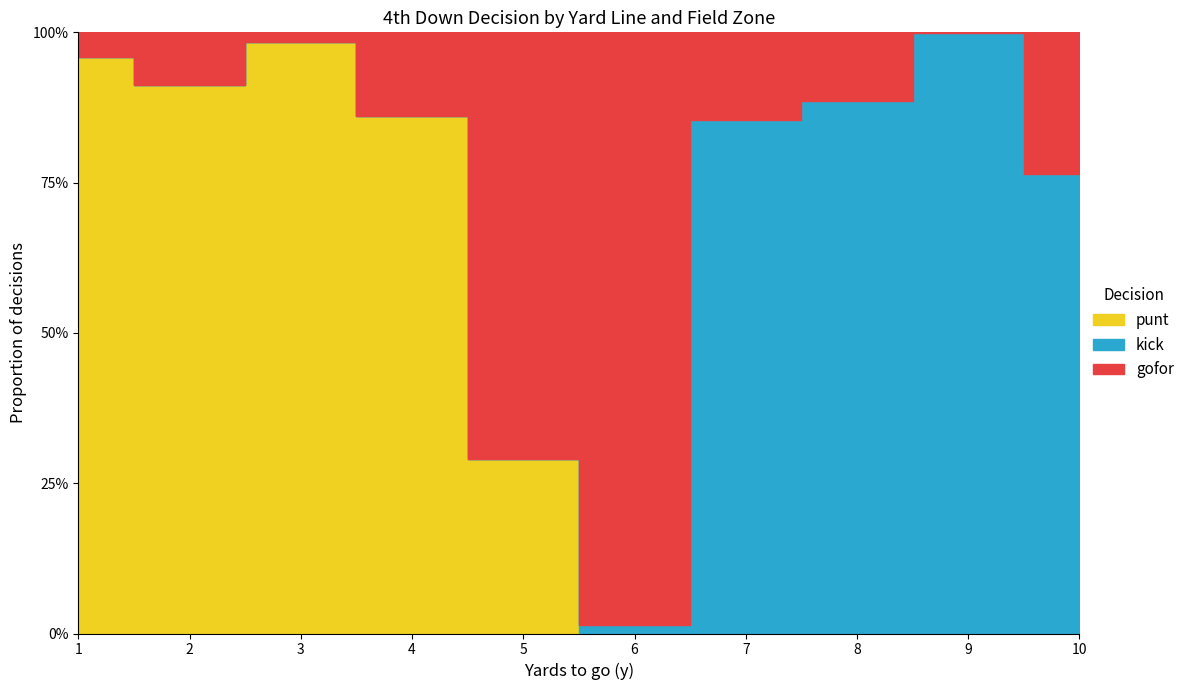

What is the difference between the maximum and minimum values in the kick series?

1.0